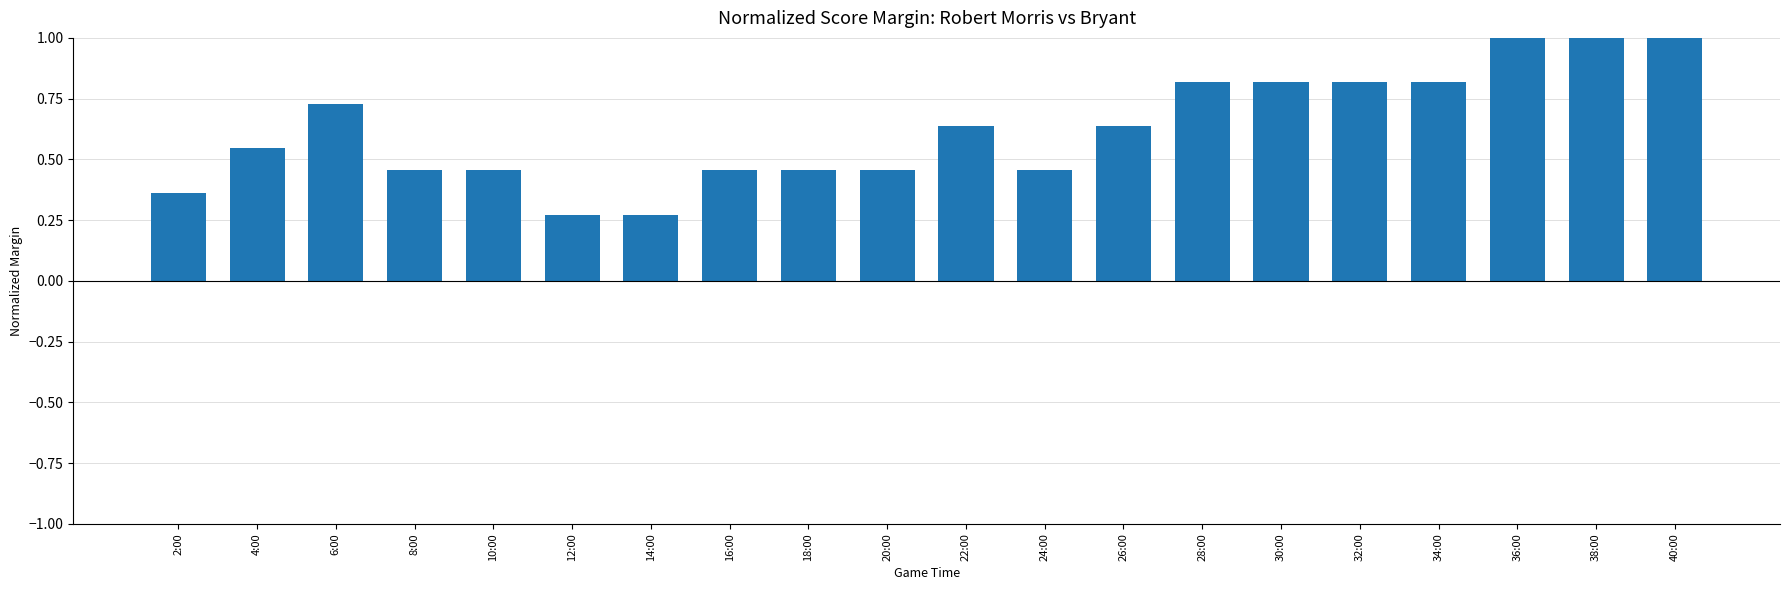

What is the sum of all values?

12.5